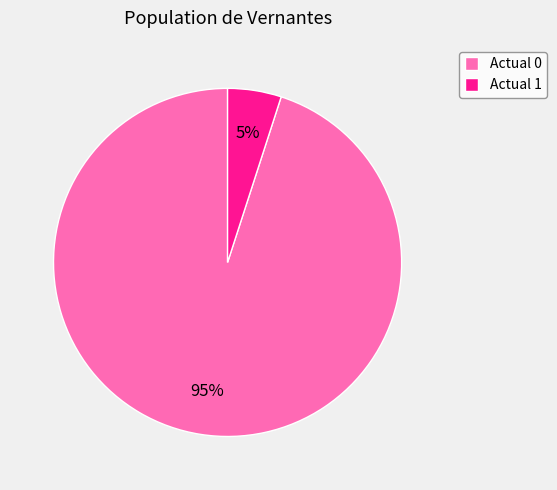

Rank the categories by value from highest to lowest.

Actual 0, Actual 1